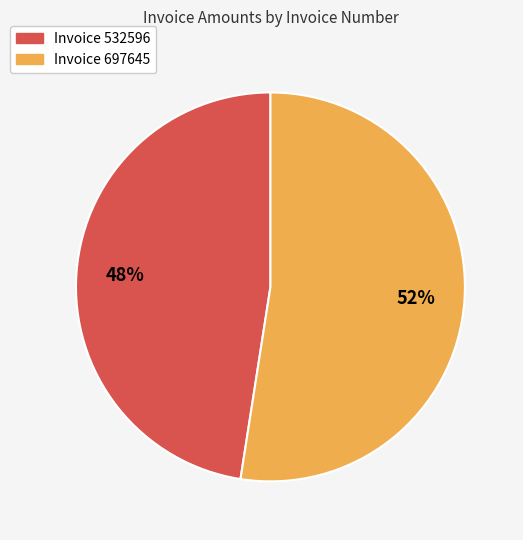

To the nearest percent, what is the average slice percentage?

50%